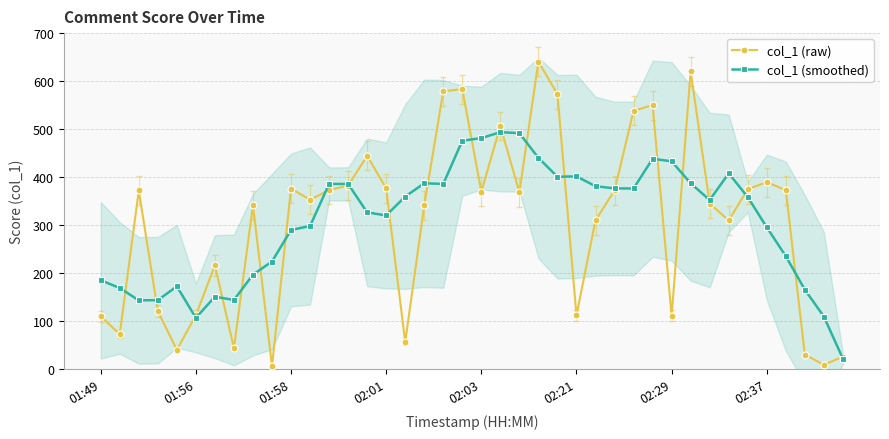

What are all the series names shown in the legend?

col_1 (raw), col_1 (smoothed)